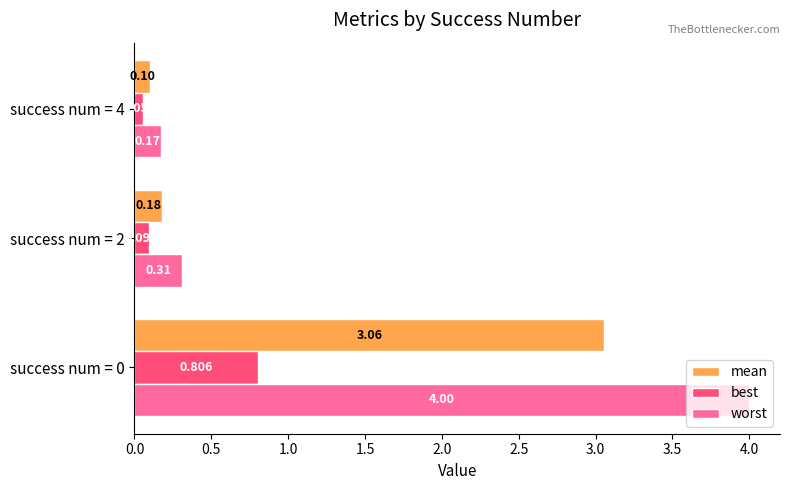

Is the value of worst at success num = 0 greater than the value of best at success num = 0?

Yes